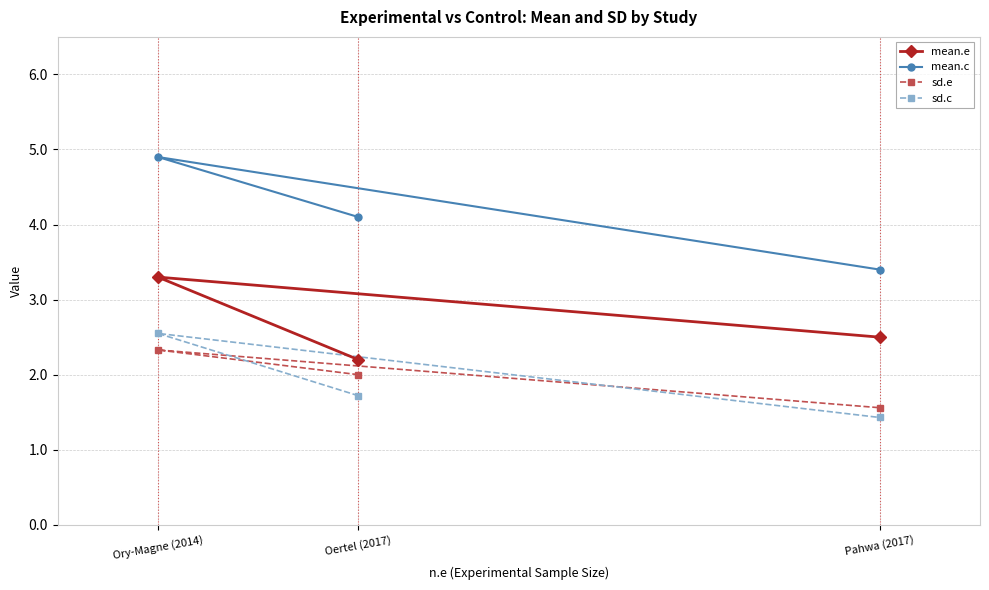

The mean.e series shows 3.3 at Ory-Magne (2014). True or false?

True